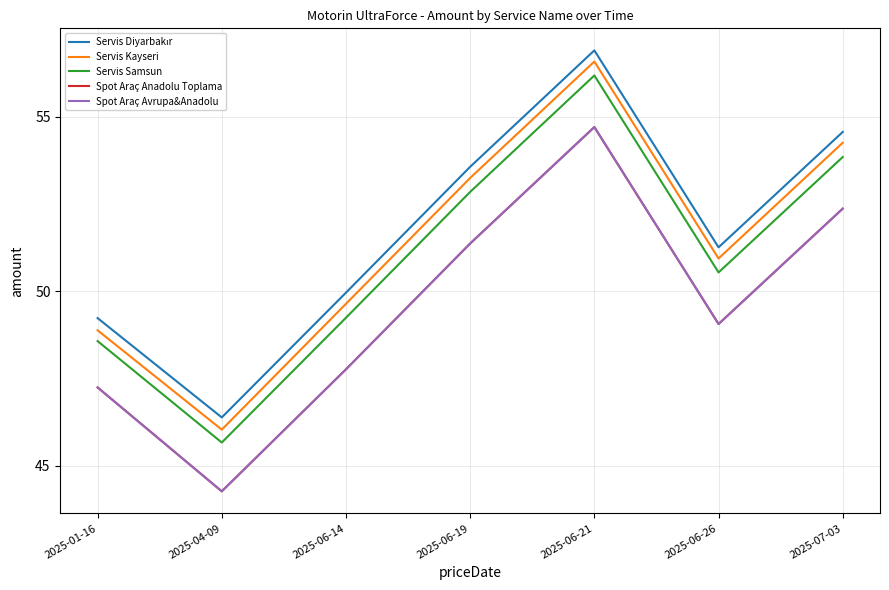

What is the label of the 5th point from the right?

2025-06-14